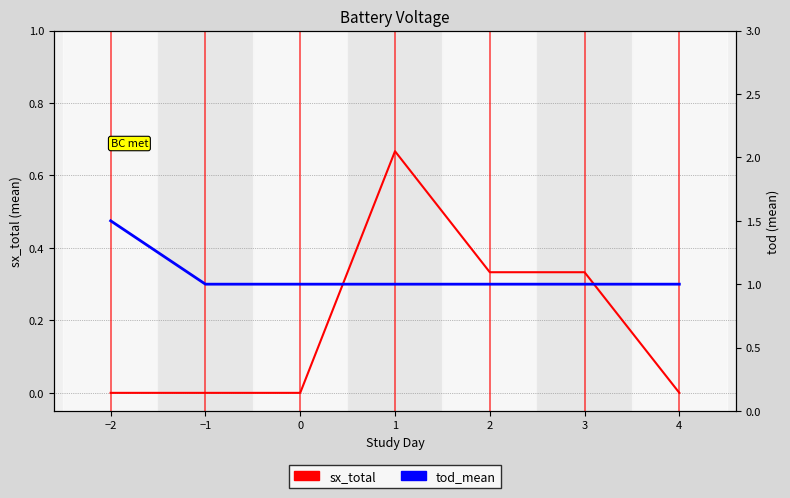

True or false: tod_mean and sx_total intersect in this chart.

False